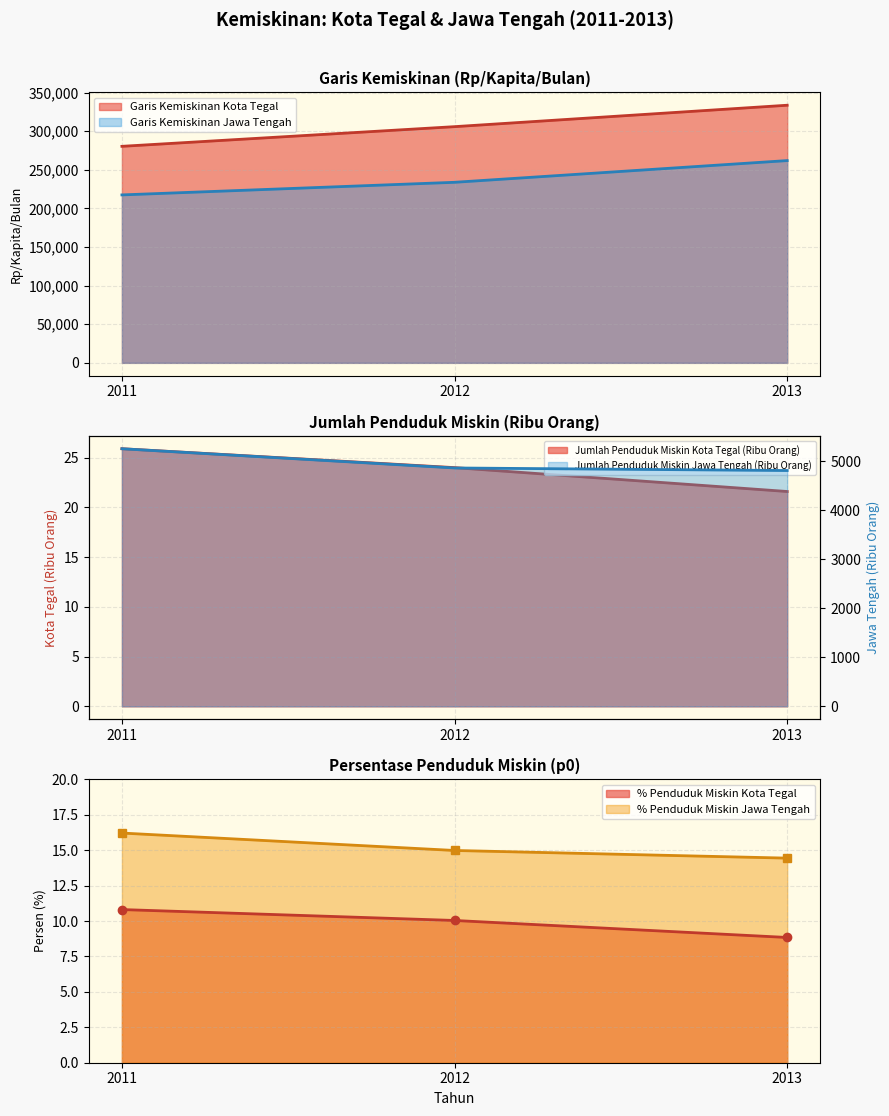

Is the value of Garis Kemiskinan Jawa Tengah at 2012 greater than the value of Jumlah Penduduk Miskin Jawa Tengah at 2013?

Yes